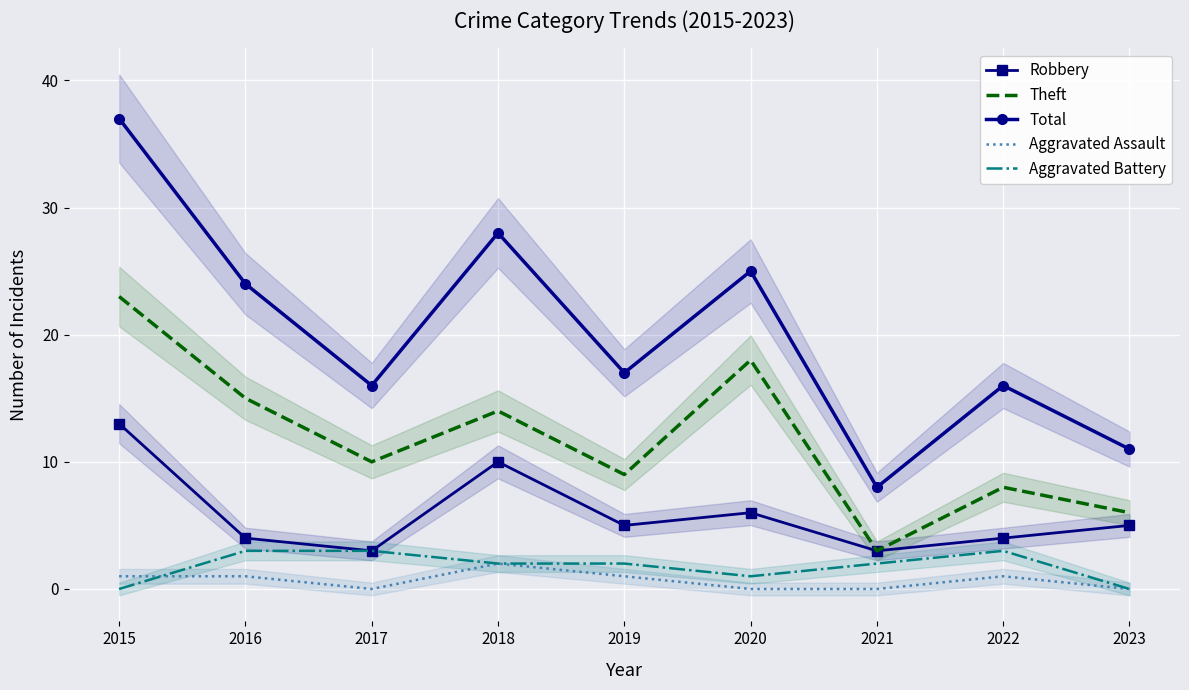

At how many categories does at least one series exceed 12?

7